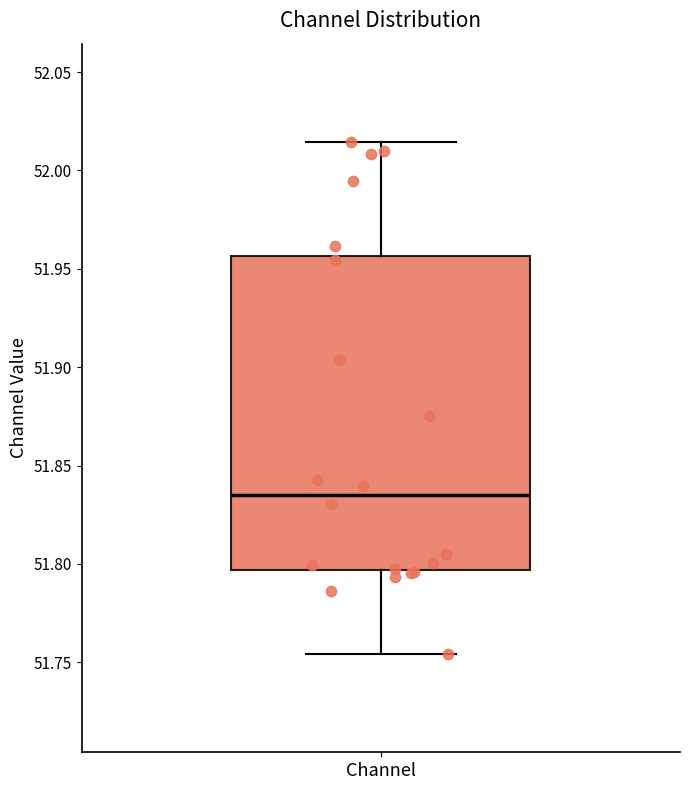

Read this box plot against the y-axis: the position of the median line, the range covered by the box, and the ends of both whiskers. The values are not printed on the chart, so give them approximately, as read against the axis.

median 51.835, box 51.795 to 51.955, whiskers 51.755 to 52.015